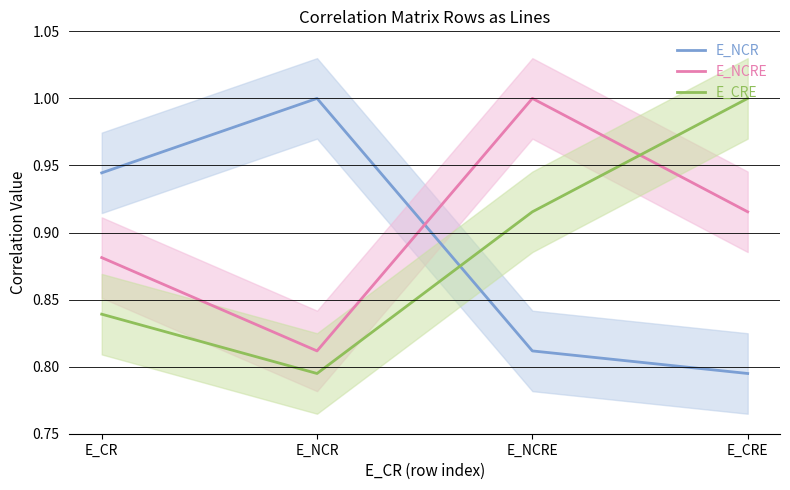

Reading right to left, transcribe all the data shown in this chart.

E_NCR: E_CRE=0.8	E_NCRE=0.8	E_NCR=1.0	E_CR=0.9
E_NCRE: E_CRE=0.9	E_NCRE=1.0	E_NCR=0.8	E_CR=0.9
E_CRE: E_CRE=1.0	E_NCRE=0.9	E_NCR=0.8	E_CR=0.8